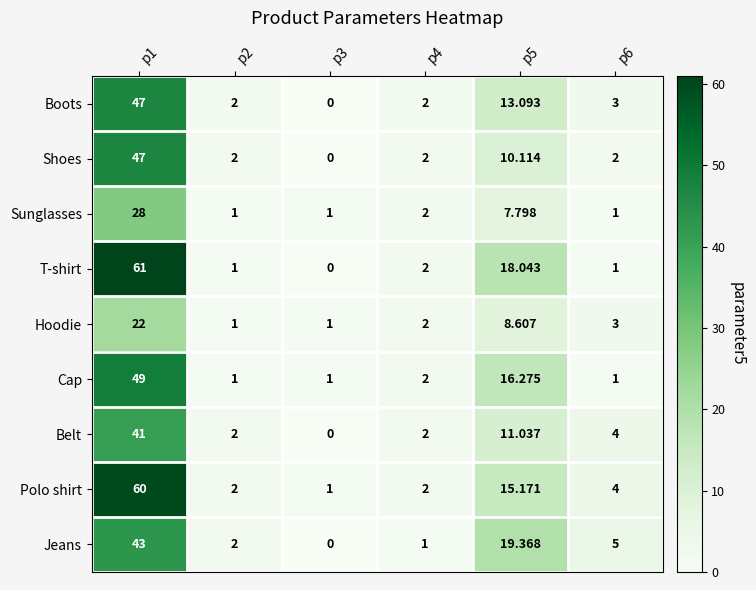

Which series has the largest range (max minus min)?

T-shirt